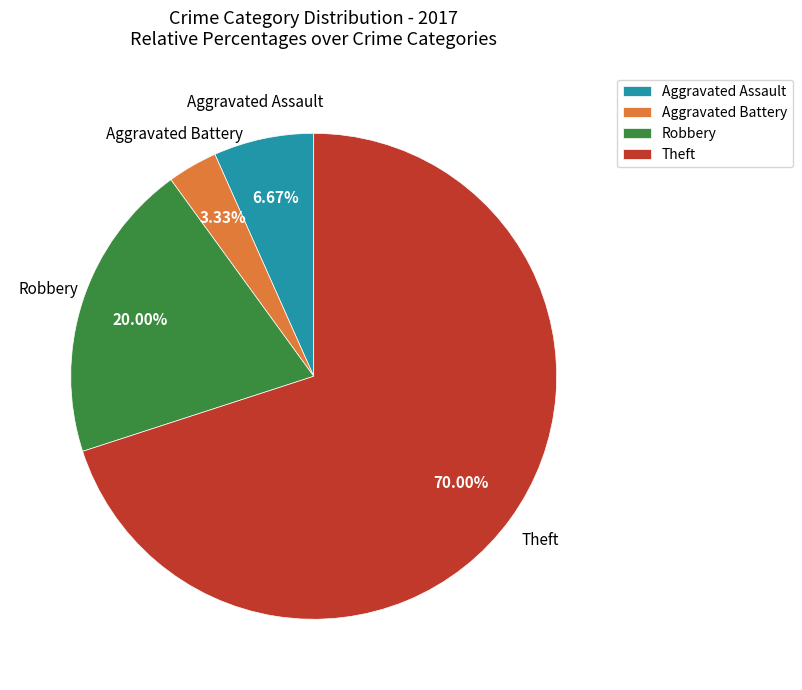

Is there a majority slice in this chart?

Yes